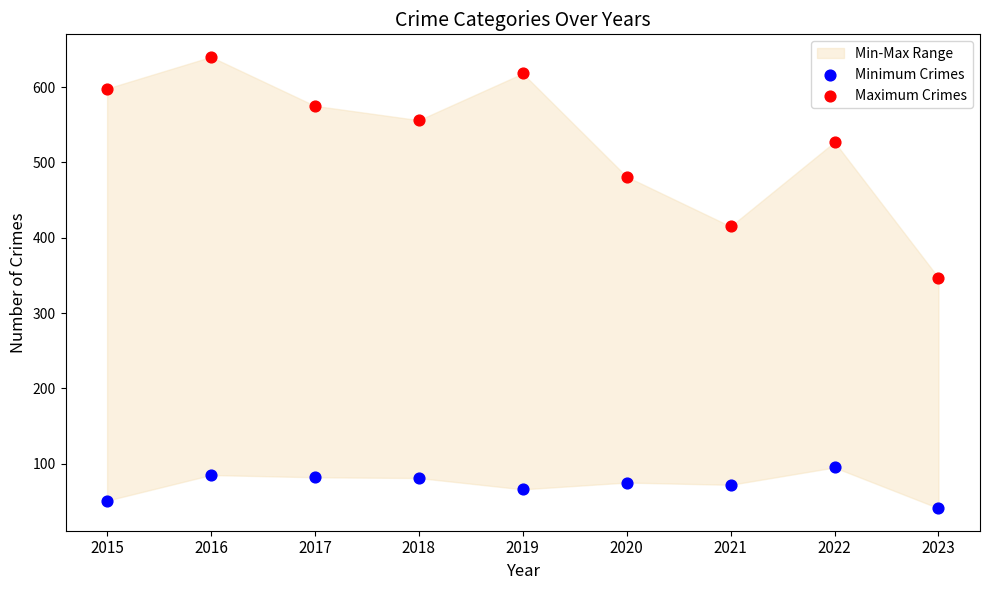

Which series has the widest spread of Y values?

Maximum Crimes